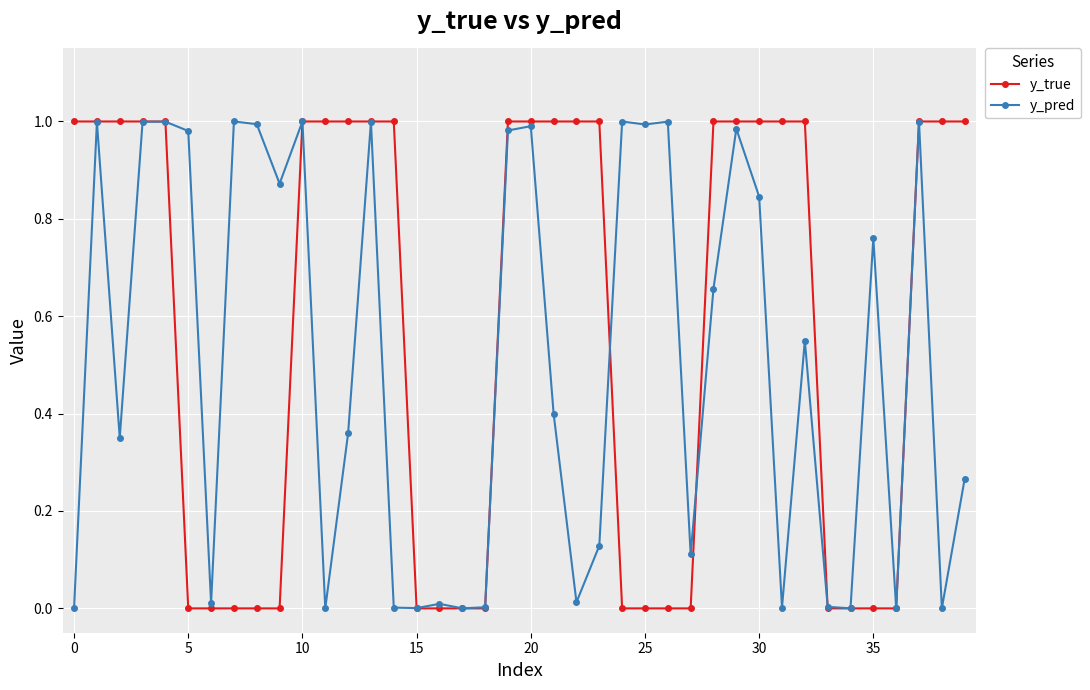

Count the number of categories in the chart.

40